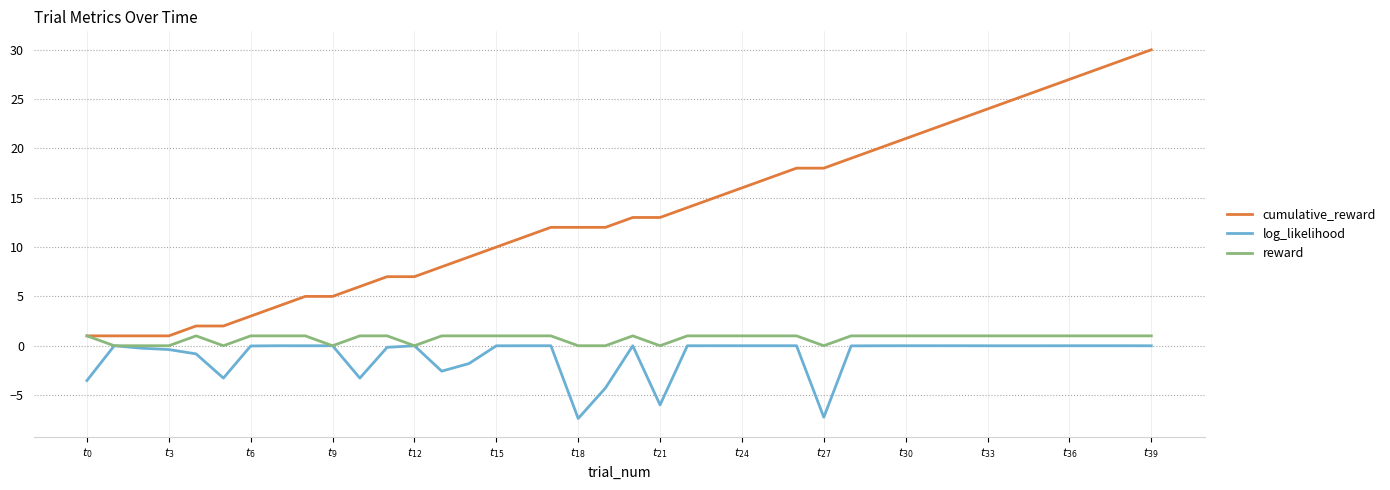

Which series has the largest range (max minus min)?

cumulative_reward